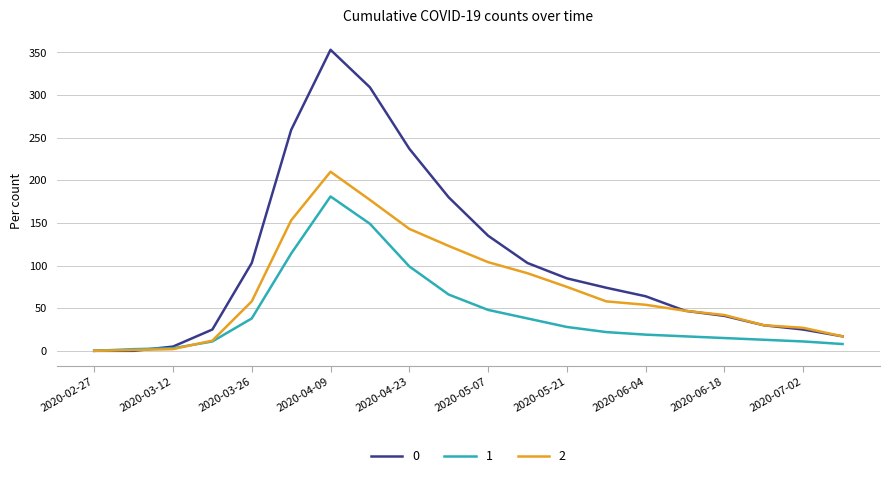

Is this an area chart (filled region under the line)?

No